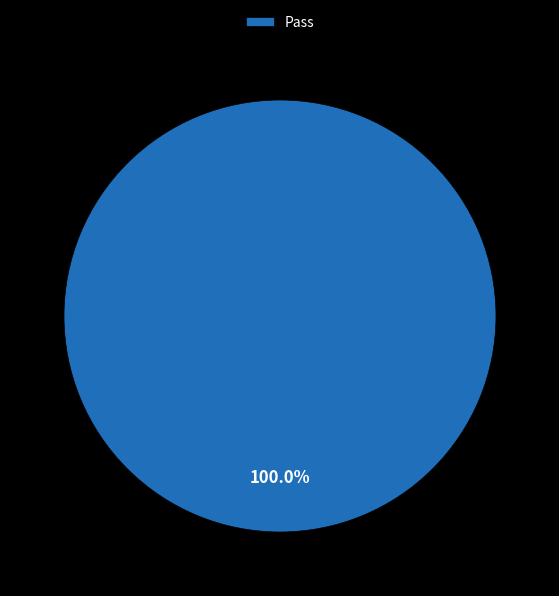

Does Pass represent more than half of the total?

Yes